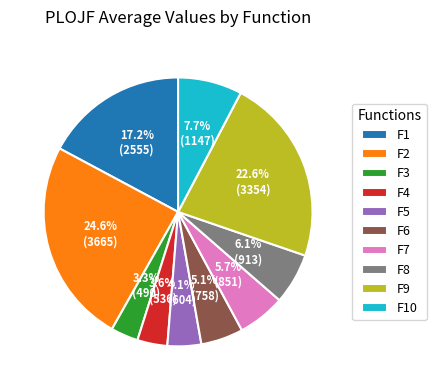

To the nearest percent, what is the combined percentage of F4 and F8?

10%